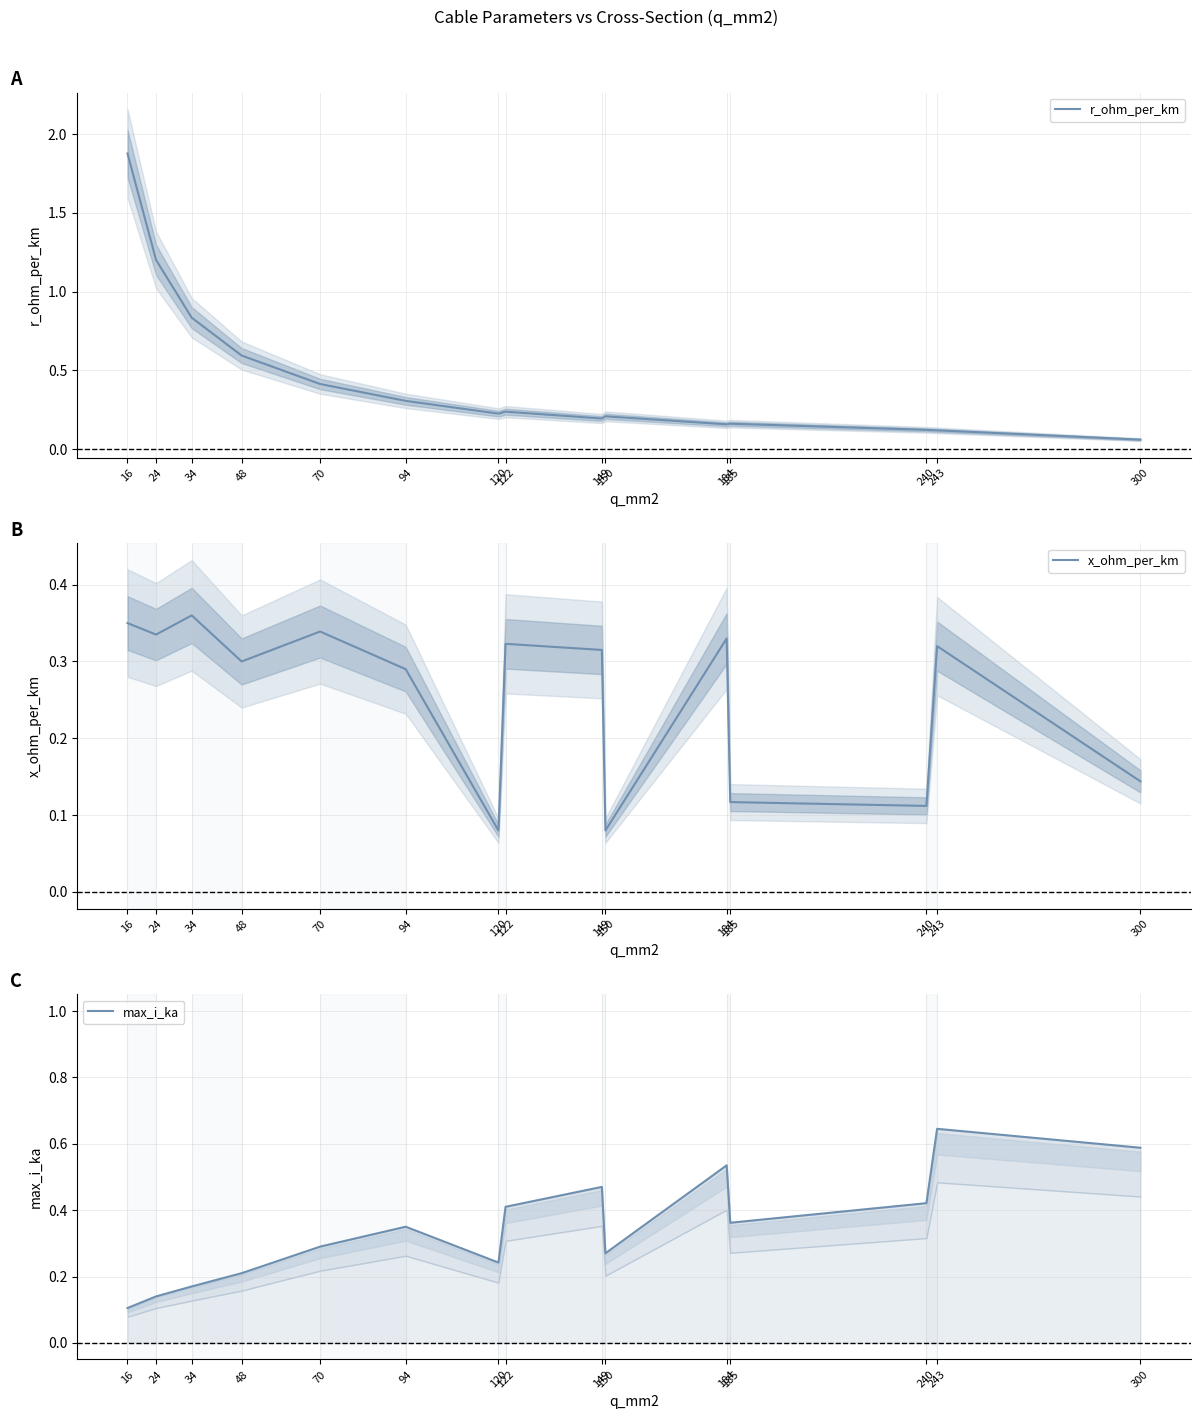

Reading left to right, what are all the values shown in this chart?

r_ohm_per_km: 1.9	1.2	0.8	0.6	0.4	0.3	0.2	0.2	0.2	0.2	0.2	0.2	0.1	0.1	0.1
x_ohm_per_km: 0.3	0.3	0.4	0.3	0.3	0.3	0.1	0.3	0.3	0.1	0.3	0.1	0.1	0.3	0.1
max_i_ka: 0.1	0.1	0.2	0.2	0.3	0.3	0.2	0.4	0.5	0.3	0.5	0.4	0.4	0.6	0.6